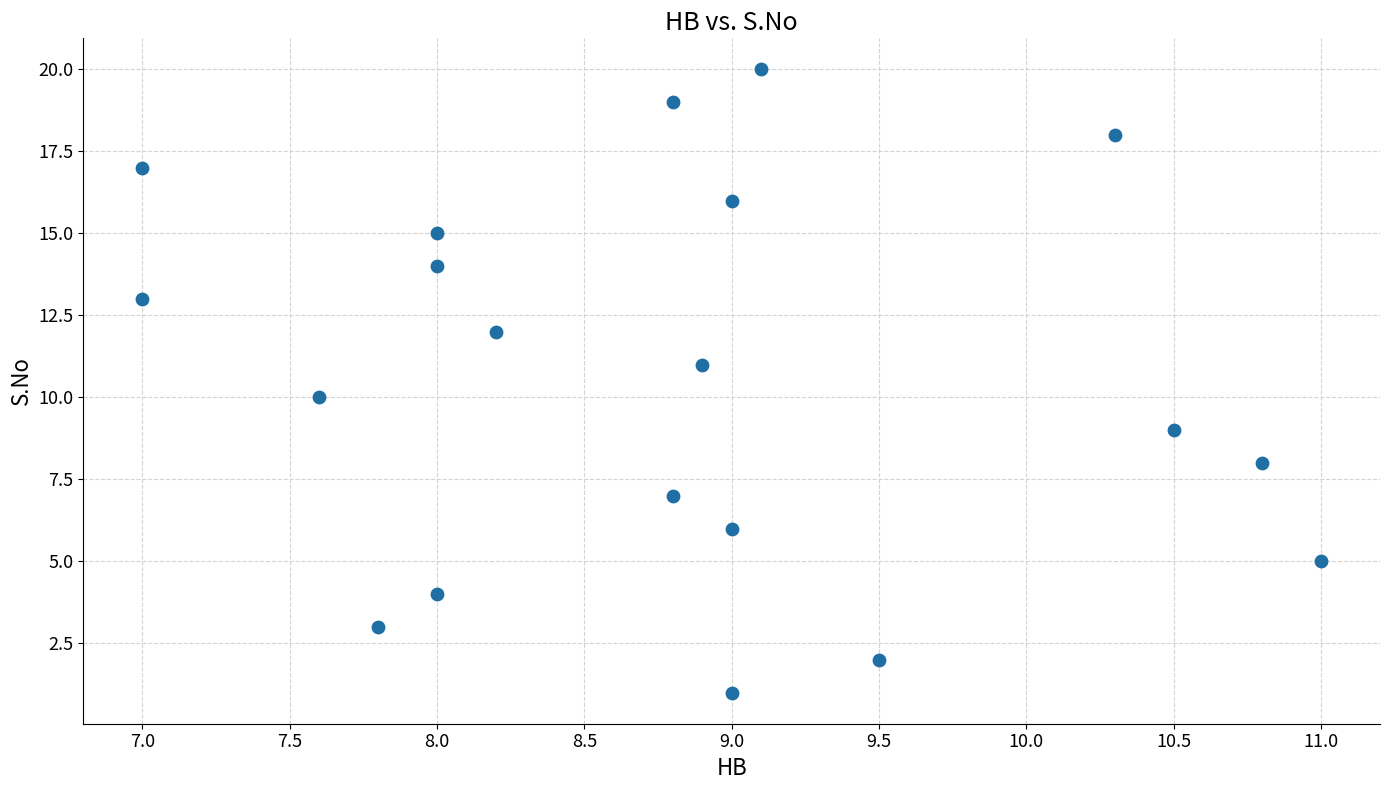

What is the range of Y values (max minus min)?

19